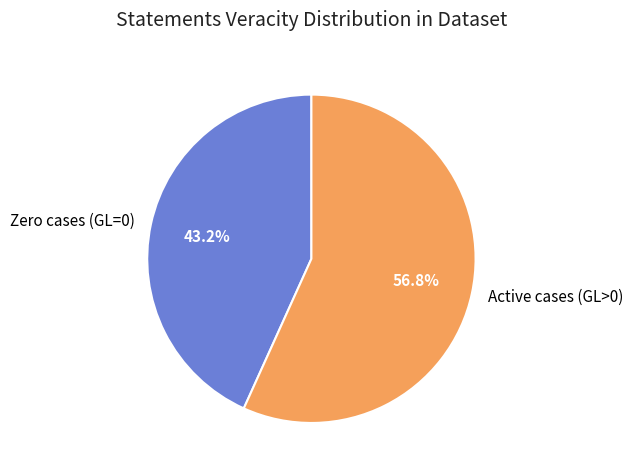

Rank the categories by value from highest to lowest.

Active cases (GL>0), Zero cases (GL=0)